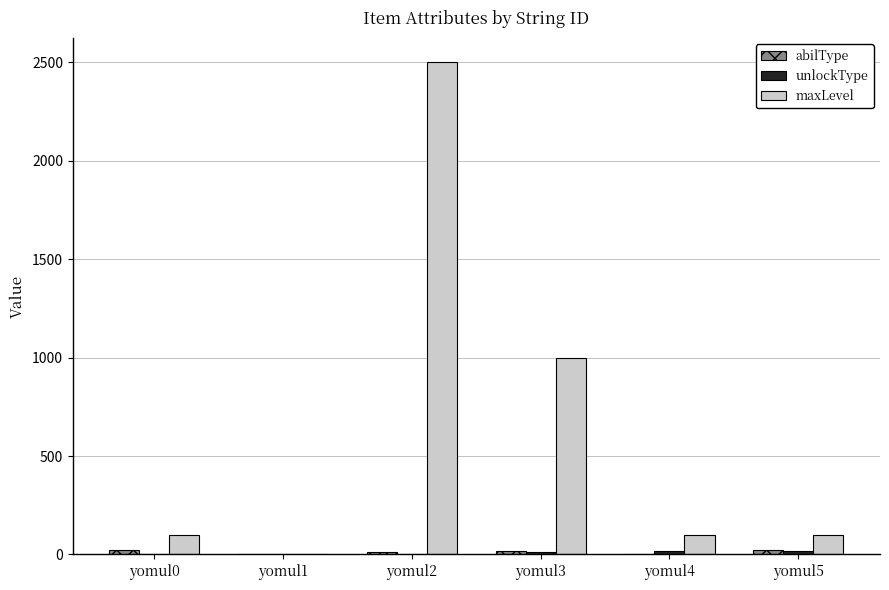

Between yomul2 and yomul4, which series saw the biggest shift?

maxLevel